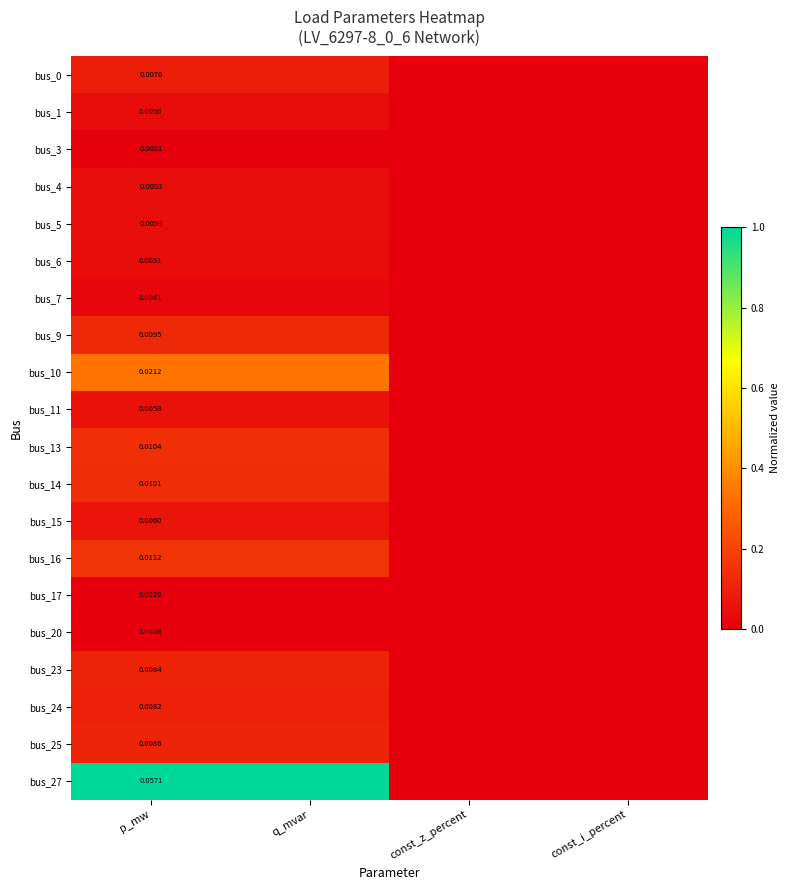

Rank the series at q_mvar from highest to lowest value.

bus_27, bus_10, bus_16, bus_13, bus_14, bus_9, bus_25, bus_23, bus_24, bus_0, bus_15, bus_11, bus_4, bus_5, bus_6, bus_1, bus_7, bus_3, bus_17, bus_20